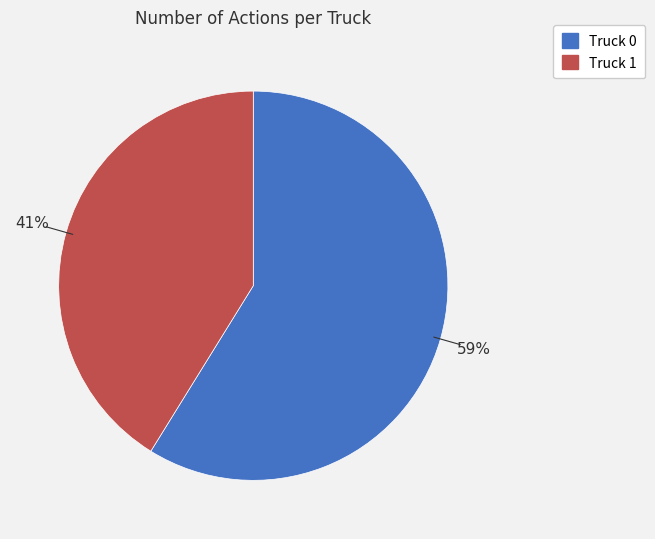

To the nearest percent, what percentage of the pie is Truck 0?

59%